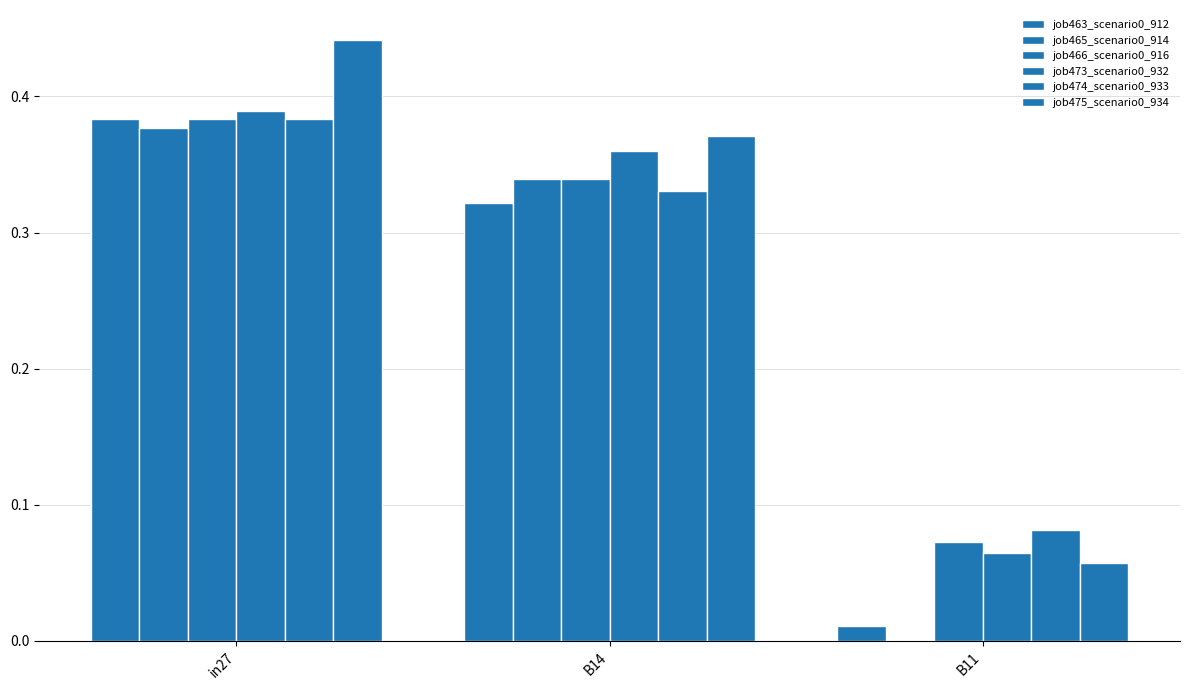

Reading left to right, list all the values displayed in this chart.

job463_scenario0_912: 0.4	0.3	0.0
job465_scenario0_914: 0.4	0.3	0.0
job466_scenario0_916: 0.4	0.3	0.1
job473_scenario0_932: 0.4	0.4	0.1
job474_scenario0_933: 0.4	0.3	0.1
job475_scenario0_934: 0.4	0.4	0.1